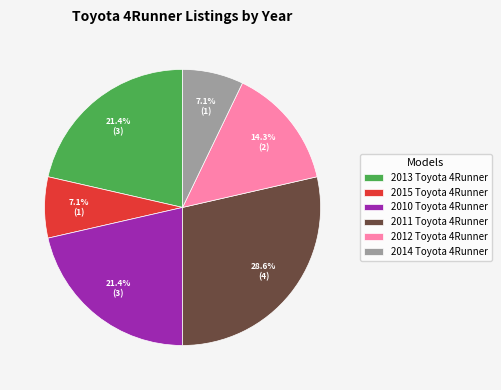

Combined, what portion of the pie is 2012 Toyota 4Runner and 2010 Toyota 4Runner?

35.7%